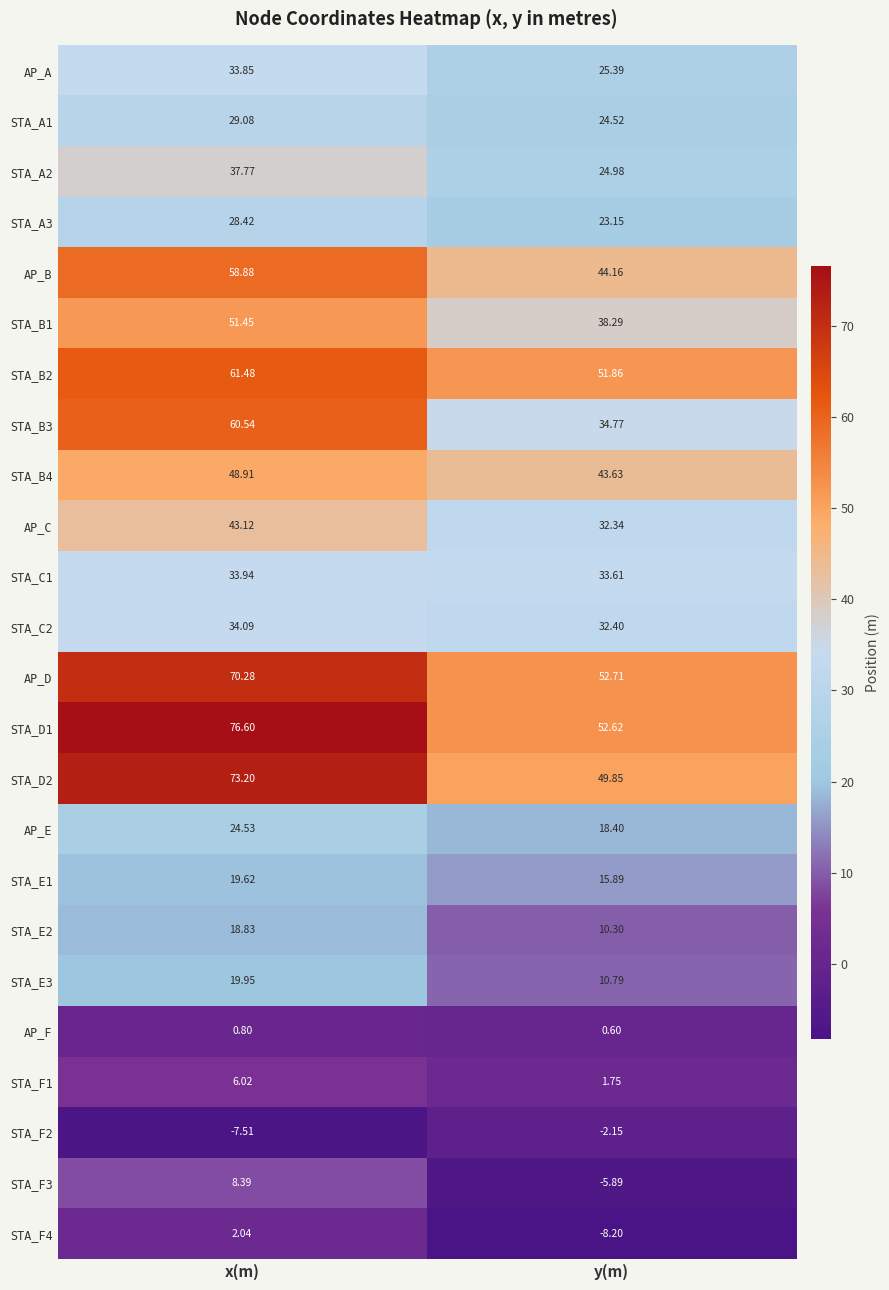

Is the value of AP_E at y(m) greater than the value of STA_D1 at y(m)?

No